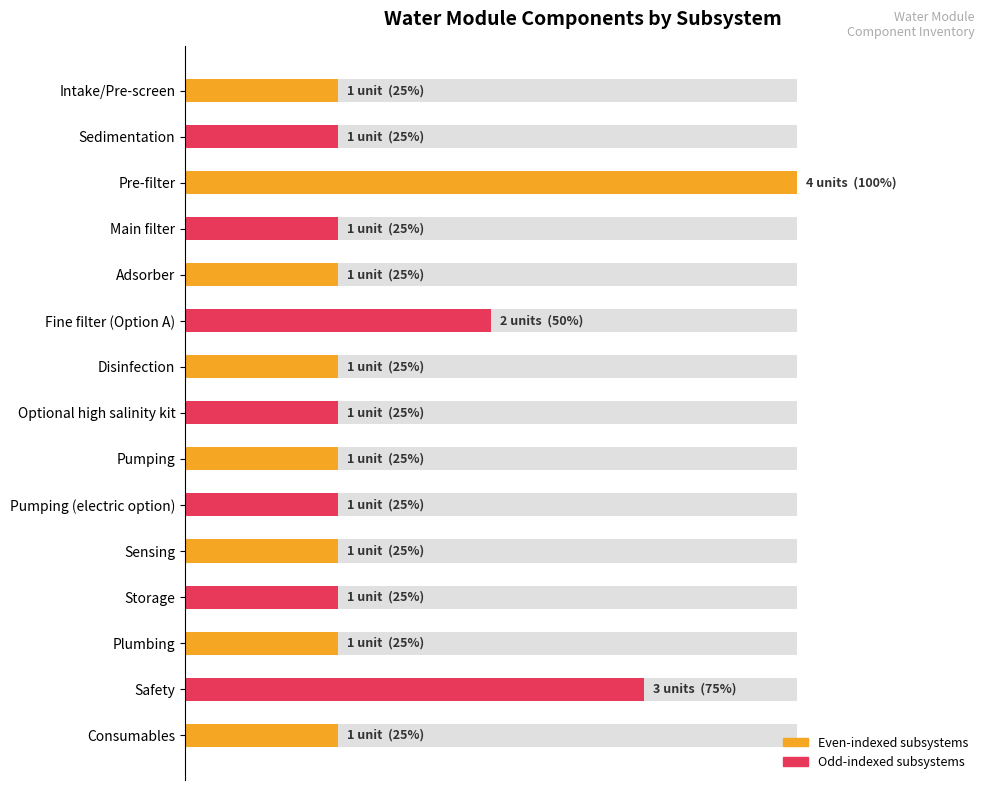

What is the smallest value displayed?

1